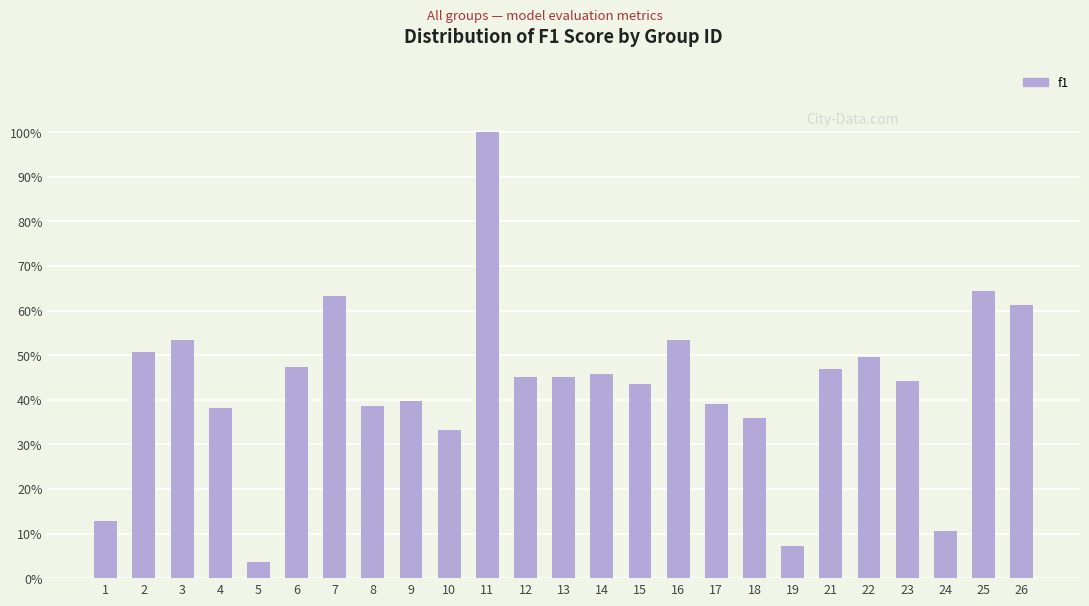

List the labels in order of value, largest first.

11, 25, 7, 26, 3, 16, 2, 22, 6, 21, 14, 12, 13, 23, 15, 9, 17, 8, 4, 18, 10, 1, 24, 19, 5